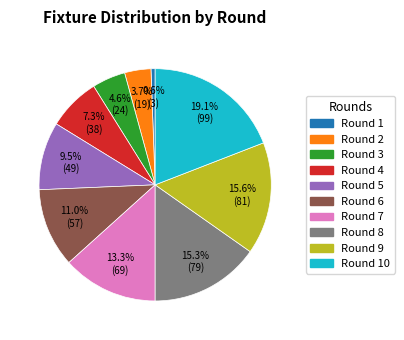

Is there any slice that represents more than half of the pie?

No